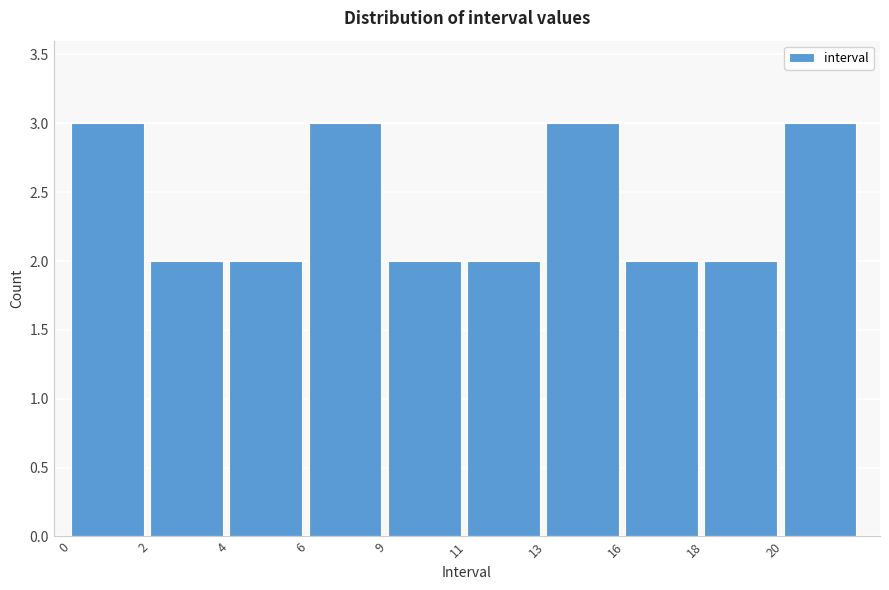

Reading right to left, extract all data points from this chart.

3	2	2	3	2	2	3	2	2	3